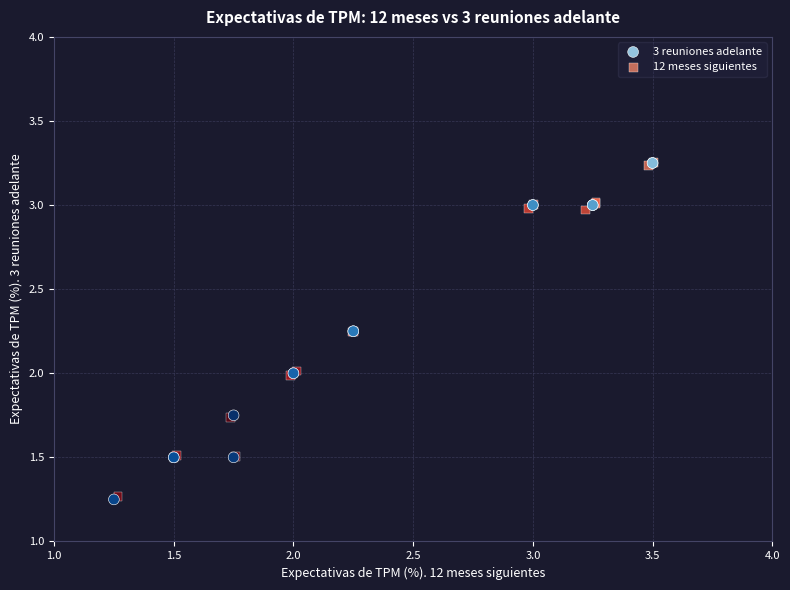

Which series has the widest spread of Y values?

3 reuniones adelante